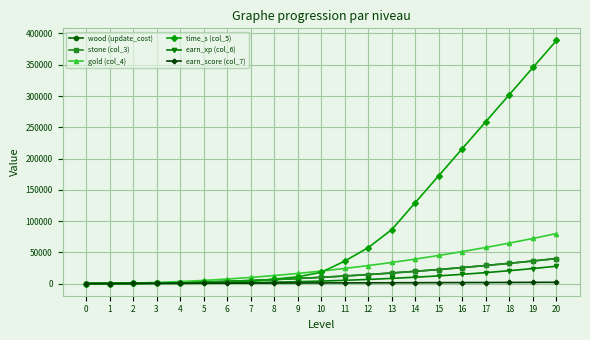

Does the chart have visible grid lines?

Yes